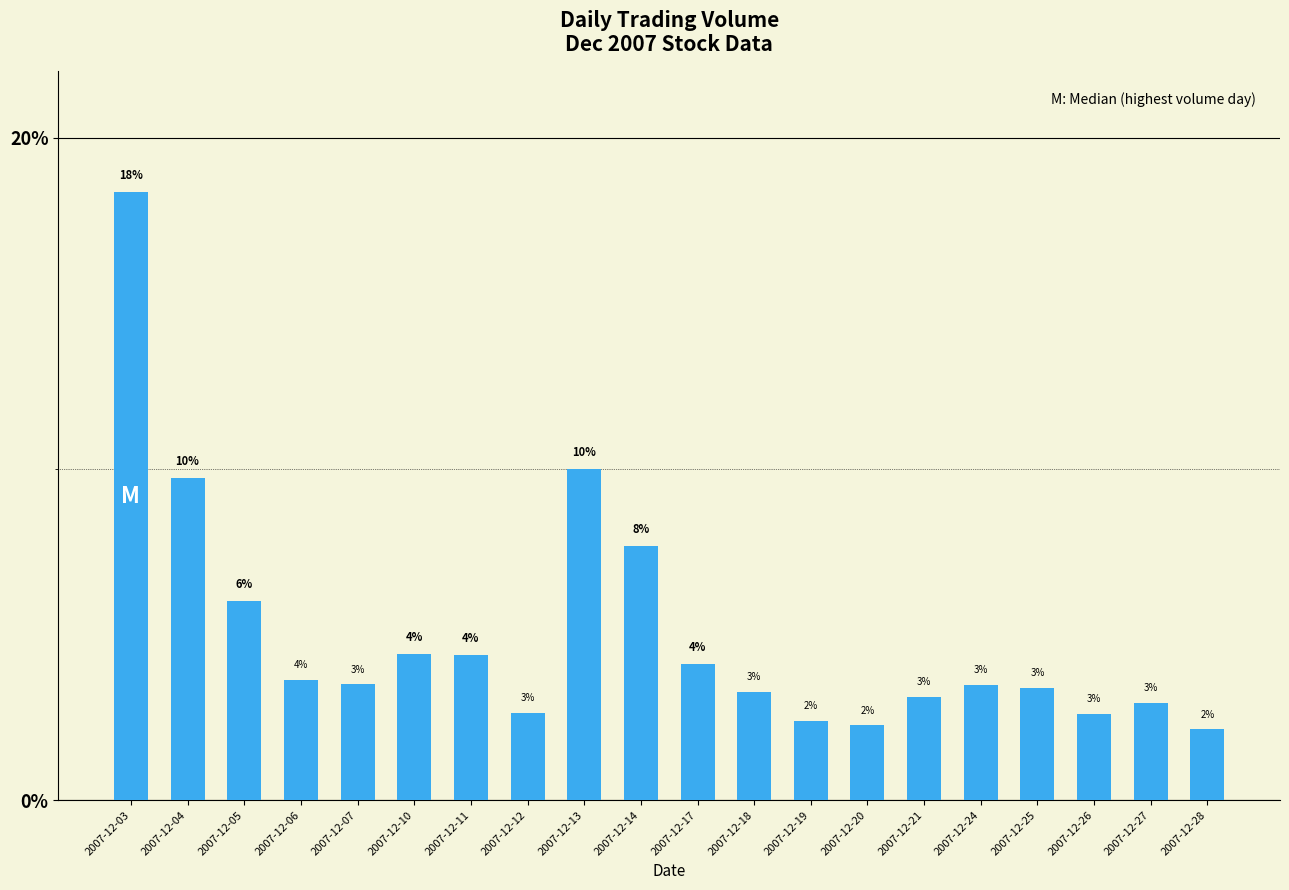

What is the ratio of the value at 2007-12-24 to the value at 2007-12-26?

1.3